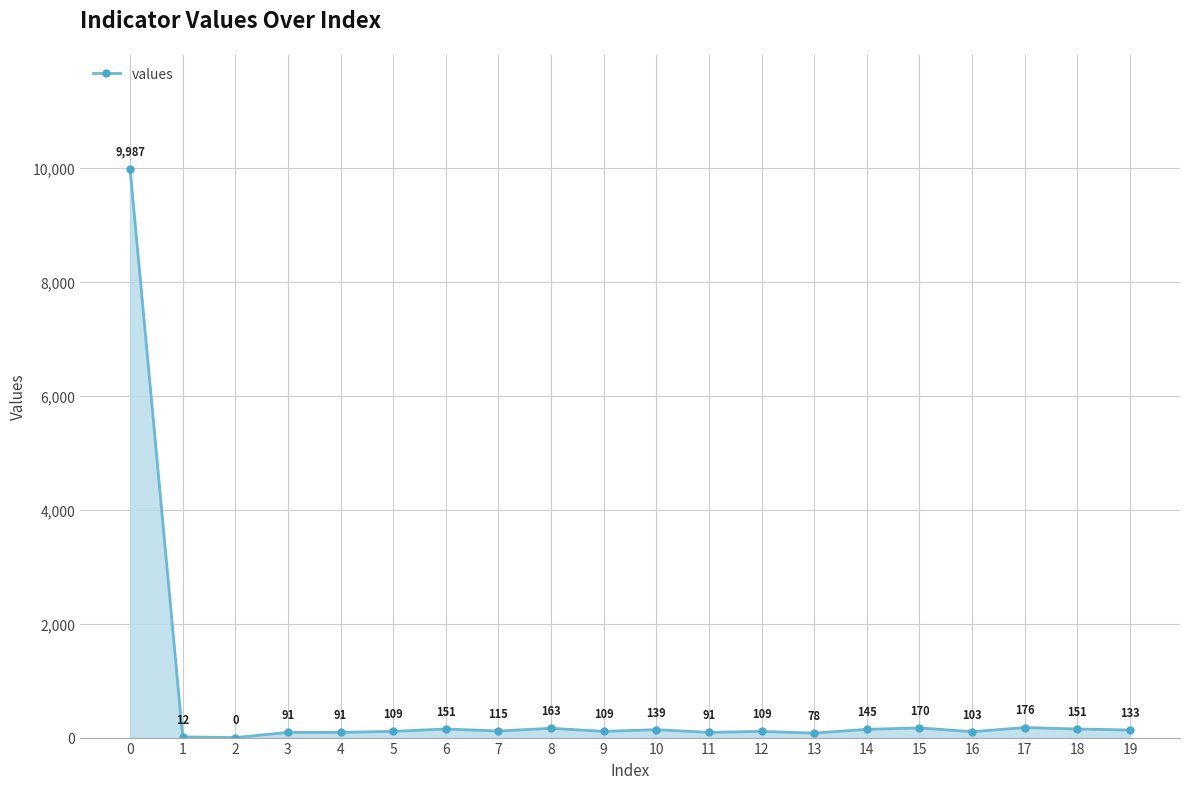

What is the average value?

606